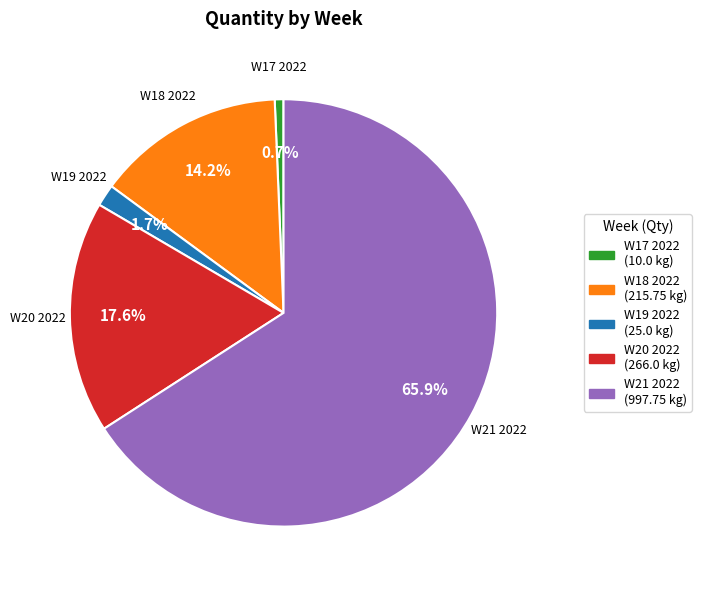

The W17 2022 slice represents 10% of the pie. True or false?

False